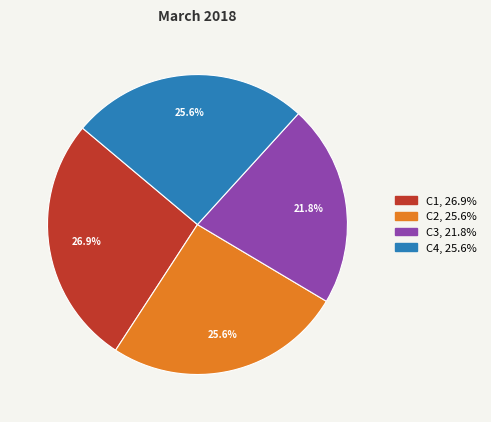

Does any single category account for the majority?

No